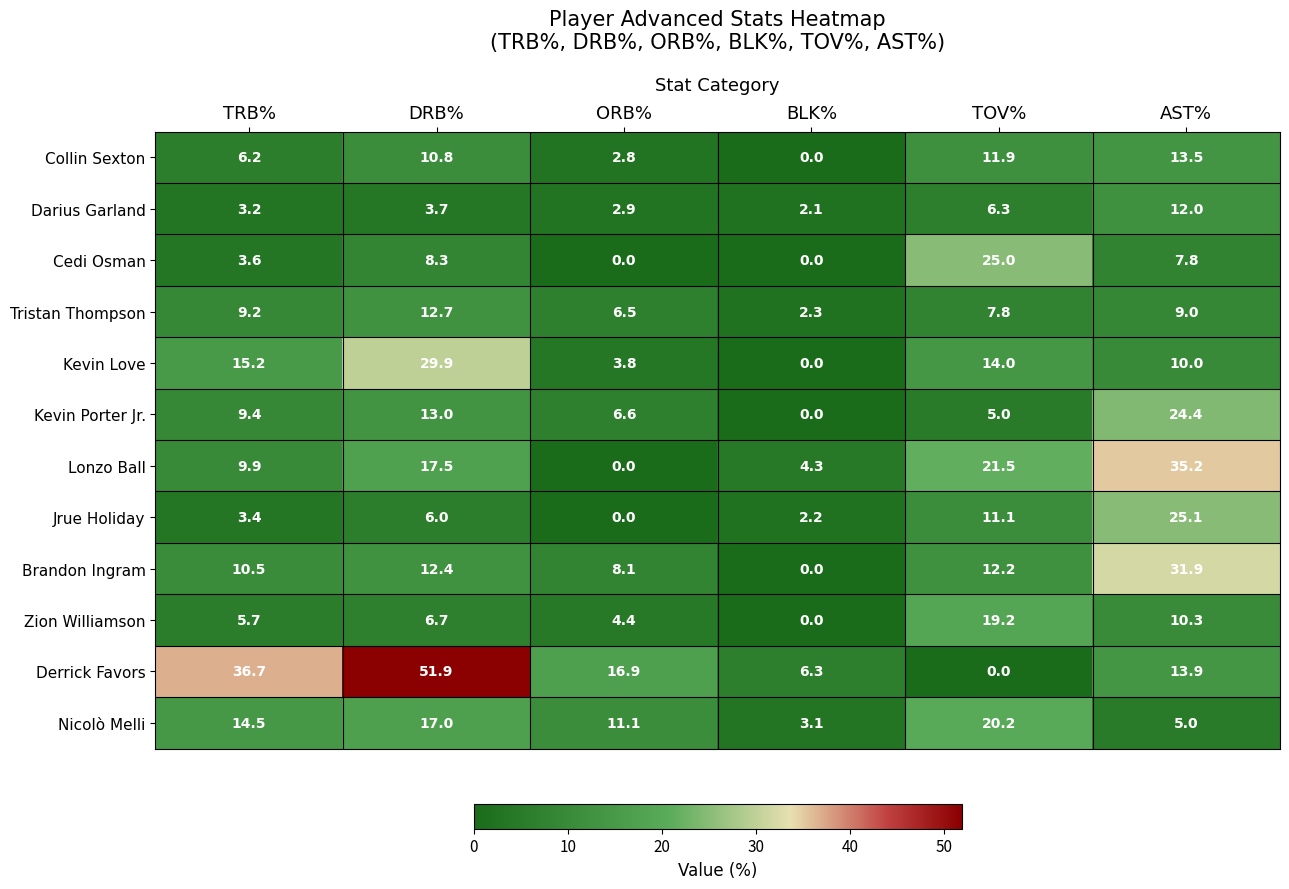

What is the sum of all Brandon Ingram values?

75.1